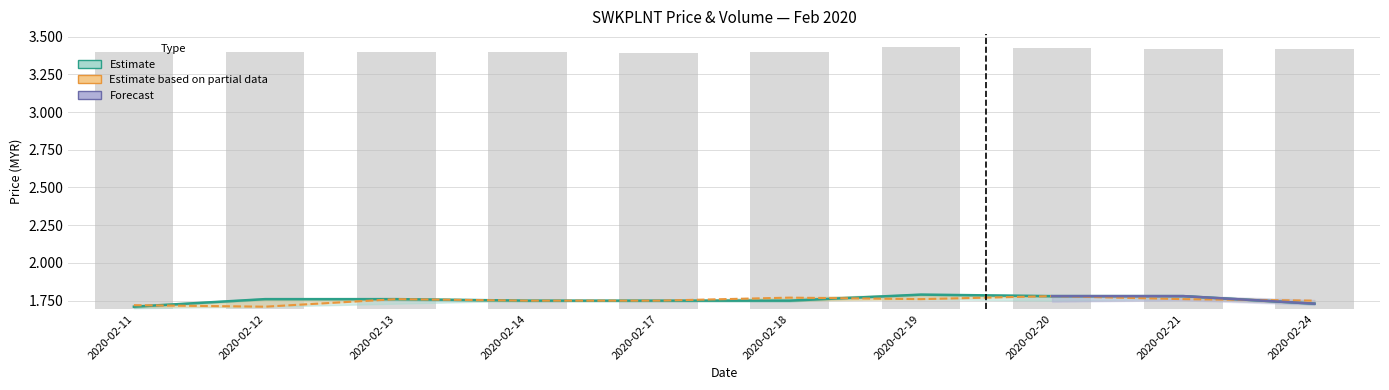

What is the total value across all series at 2020-02-13?

5.2